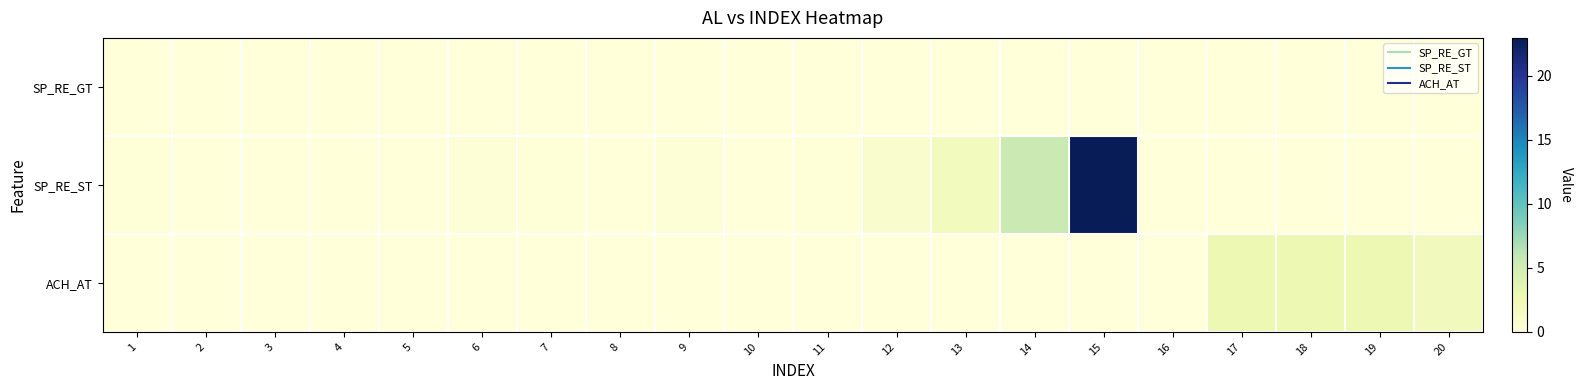

Reading left to right, extract all data points from this chart.

SP_RE_GT: 1=0.1	2=0.0	3=0.0	4=0.0	5=0.0	6=0.0	7=0.0	8=0.0	9=0.0	10=0.0	11=0.0	12=0.0	13=0.0	14=0.0	15=0.0	16=0.0	17=0.0	18=0.0	19=0.0	20=0.0
SP_RE_ST: 1=0.1	2=0.0	3=0.0	4=0.0	5=0.0	6=0.2	7=0.2	8=0.1	9=0.2	10=0.0	11=0.1	12=0.9	13=2.0	14=5.5	15=23.0	16=0.0	17=0.0	18=0.0	19=0.0	20=0.0
ACH_AT: 1=0.0	2=0.0	3=0.0	4=0.0	5=0.0	6=0.0	7=0.0	8=0.0	9=0.0	10=0.0	11=0.0	12=0.0	13=0.0	14=0.0	15=0.0	16=0.0	17=2.8	18=2.8	19=2.8	20=2.1